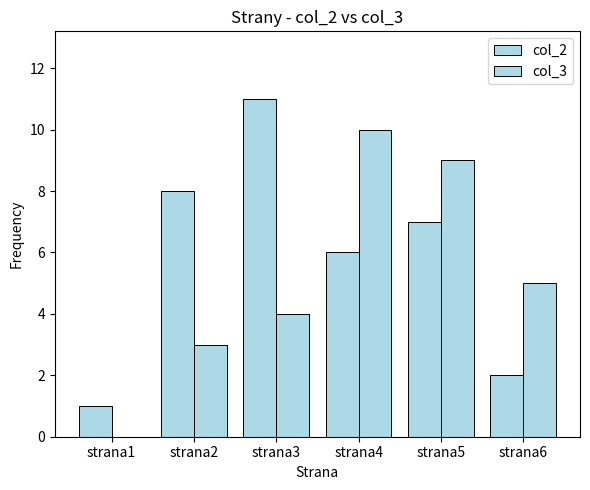

Is the value of col_3 at strana5 greater than the value of col_2 at strana2?

Yes